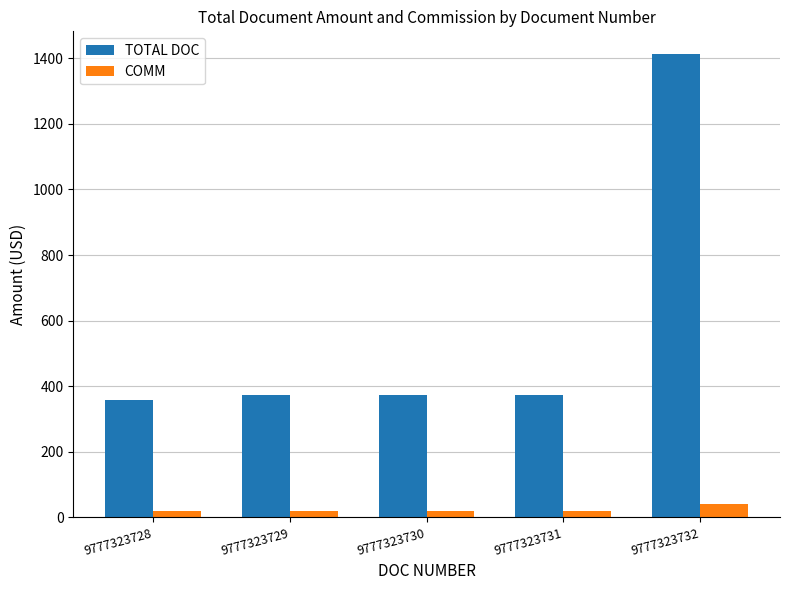

What is the total value across all series at 9777323731?

390.0